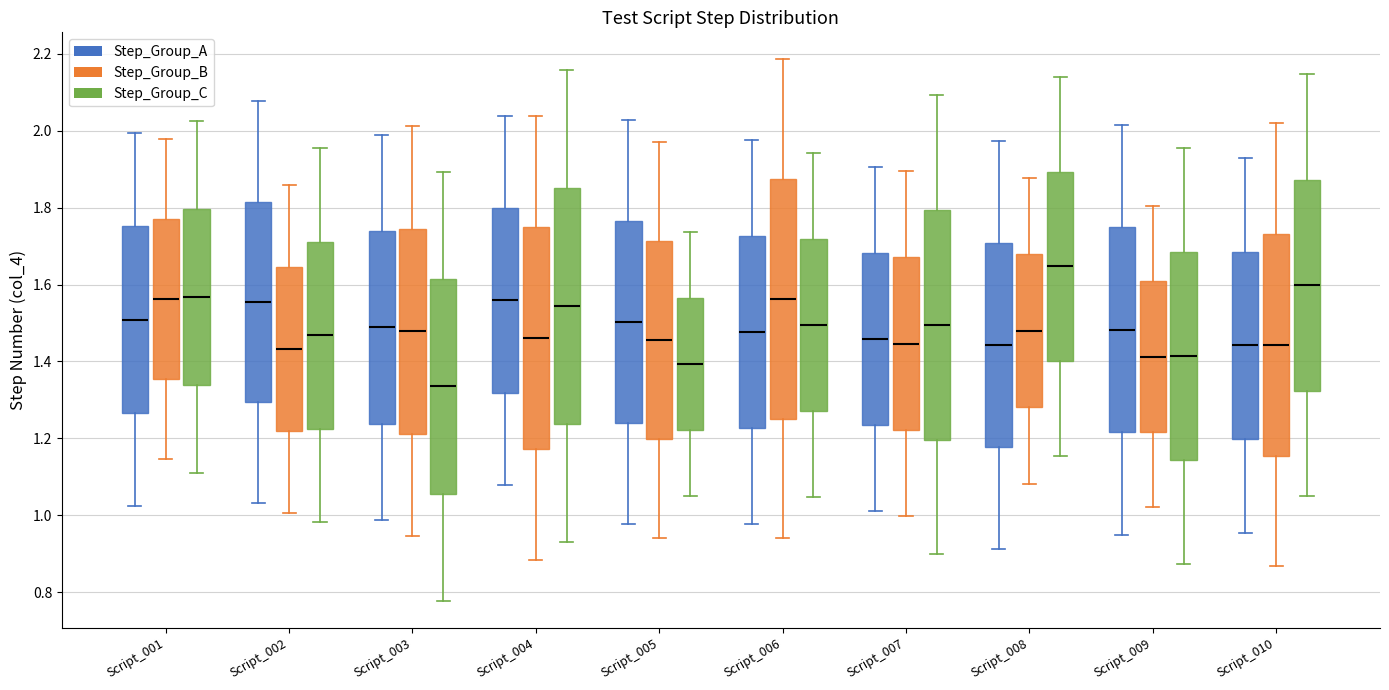

Reading left to right, read every box against the y-axis: the position of its median line, the range the box covers, and the ends of its whiskers. The values are not printed on the chart, so give them approximately, as read against the axis.

Script_001 (Step_Group_A): median 1.50, box 1.26 to 1.76, whiskers 1.02 to 2.00
Script_001 (Step_Group_B): median 1.56, box 1.36 to 1.76, whiskers 1.14 to 1.98
Script_001 (Step_Group_C): median 1.56, box 1.34 to 1.80, whiskers 1.12 to 2.02
Script_002 (Step_Group_A): median 1.56, box 1.30 to 1.82, whiskers 1.04 to 2.08
Script_002 (Step_Group_B): median 1.44, box 1.22 to 1.64, whiskers 1.00 to 1.86
Script_002 (Step_Group_C): median 1.46, box 1.22 to 1.72, whiskers 0.98 to 1.96
Script_003 (Step_Group_A): median 1.48, box 1.24 to 1.74, whiskers 0.98 to 1.98
Script_003 (Step_Group_B): median 1.48, box 1.22 to 1.74, whiskers 0.94 to 2.02
Script_003 (Step_Group_C): median 1.34, box 1.06 to 1.62, whiskers 0.78 to 1.90
Script_004 (Step_Group_A): median 1.56, box 1.32 to 1.80, whiskers 1.08 to 2.04
Script_004 (Step_Group_B): median 1.46, box 1.18 to 1.74, whiskers 0.88 to 2.04
Script_004 (Step_Group_C): median 1.54, box 1.24 to 1.86, whiskers 0.94 to 2.16
Script_005 (Step_Group_A): median 1.50, box 1.24 to 1.76, whiskers 0.98 to 2.02
Script_005 (Step_Group_B): median 1.46, box 1.20 to 1.72, whiskers 0.94 to 1.98
Script_005 (Step_Group_C): median 1.40, box 1.22 to 1.56, whiskers 1.06 to 1.74
Script_006 (Step_Group_A): median 1.48, box 1.22 to 1.72, whiskers 0.98 to 1.98
Script_006 (Step_Group_B): median 1.56, box 1.26 to 1.88, whiskers 0.94 to 2.18
Script_006 (Step_Group_C): median 1.50, box 1.28 to 1.72, whiskers 1.04 to 1.94
Script_007 (Step_Group_A): median 1.46, box 1.24 to 1.68, whiskers 1.02 to 1.90
Script_007 (Step_Group_B): median 1.44, box 1.22 to 1.68, whiskers 1.00 to 1.90
Script_007 (Step_Group_C): median 1.50, box 1.20 to 1.80, whiskers 0.90 to 2.10
Script_008 (Step_Group_A): median 1.44, box 1.18 to 1.70, whiskers 0.92 to 1.98
Script_008 (Step_Group_B): median 1.48, box 1.28 to 1.68, whiskers 1.08 to 1.88
Script_008 (Step_Group_C): median 1.64, box 1.40 to 1.90, whiskers 1.16 to 2.14
Script_009 (Step_Group_A): median 1.48, box 1.22 to 1.74, whiskers 0.94 to 2.02
Script_009 (Step_Group_B): median 1.42, box 1.22 to 1.60, whiskers 1.02 to 1.80
Script_009 (Step_Group_C): median 1.42, box 1.14 to 1.68, whiskers 0.88 to 1.96
Script_010 (Step_Group_A): median 1.44, box 1.20 to 1.68, whiskers 0.96 to 1.92
Script_010 (Step_Group_B): median 1.44, box 1.16 to 1.74, whiskers 0.86 to 2.02
Script_010 (Step_Group_C): median 1.60, box 1.32 to 1.88, whiskers 1.04 to 2.14